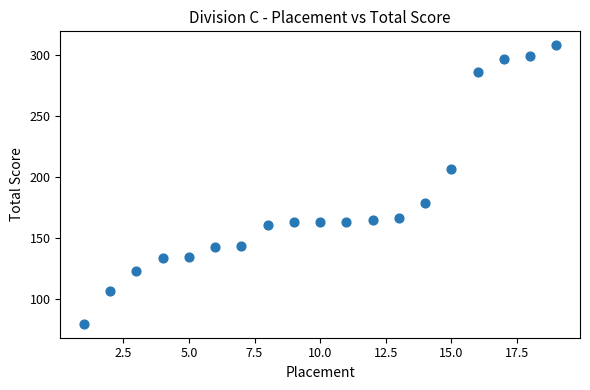

What is the range of Y values (max minus min)?

228